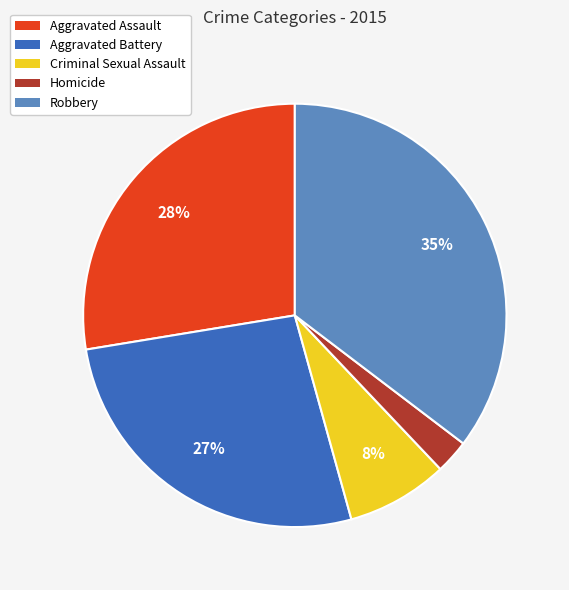

Is it true that Aggravated Assault is 28% of the pie?

True